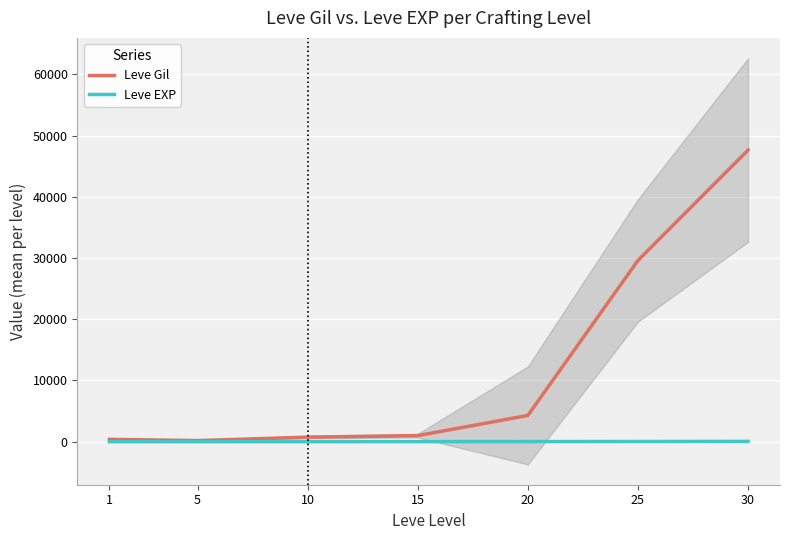

How many lines are shown in the chart?

2